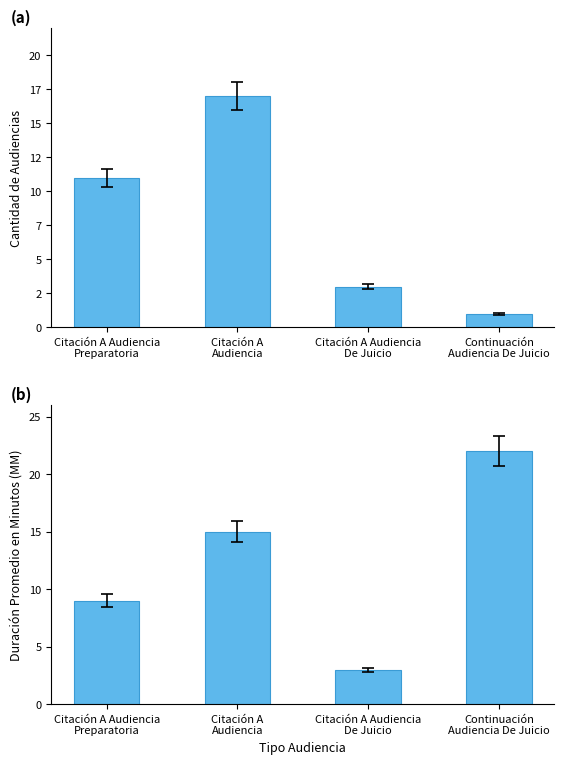

Is it true that Cantidad de Audiencias equals 5 at Citación A Audiencia
De Juicio?

False